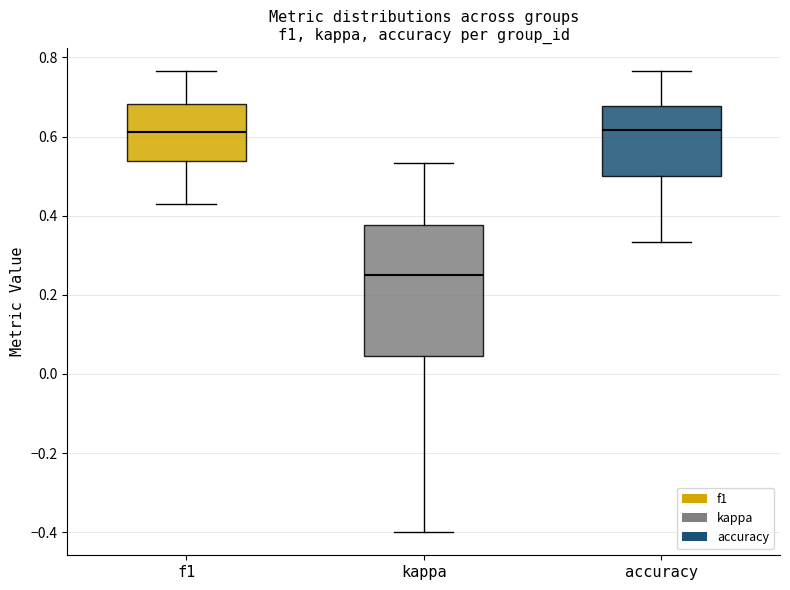

Which box is the tallest, from its lower edge to its upper edge?

kappa